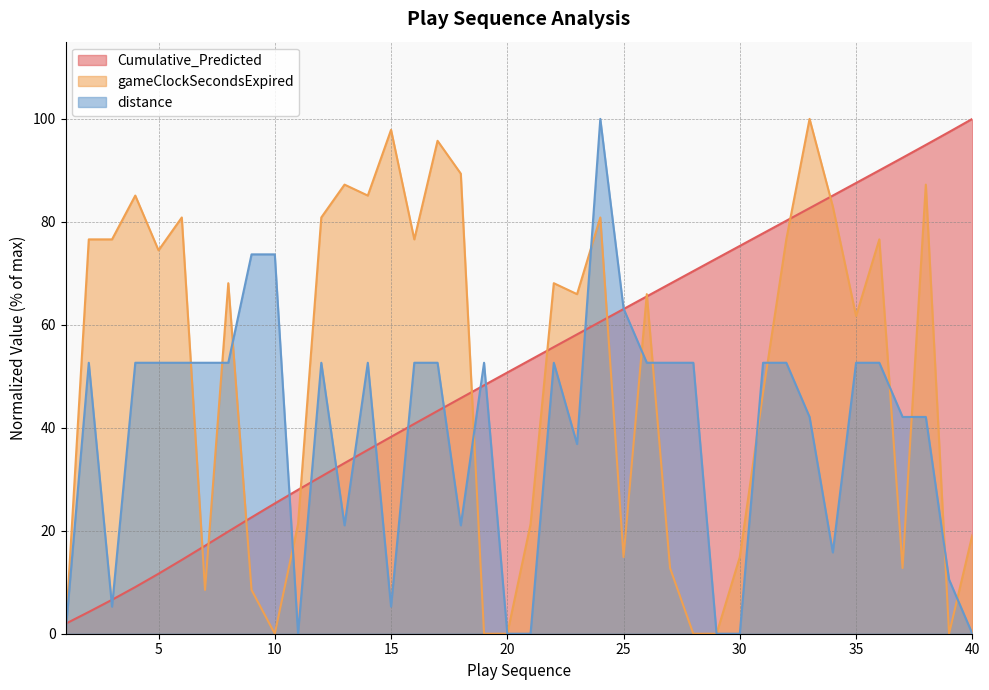

What is the spread (max minus min) of values at 7?

44.1